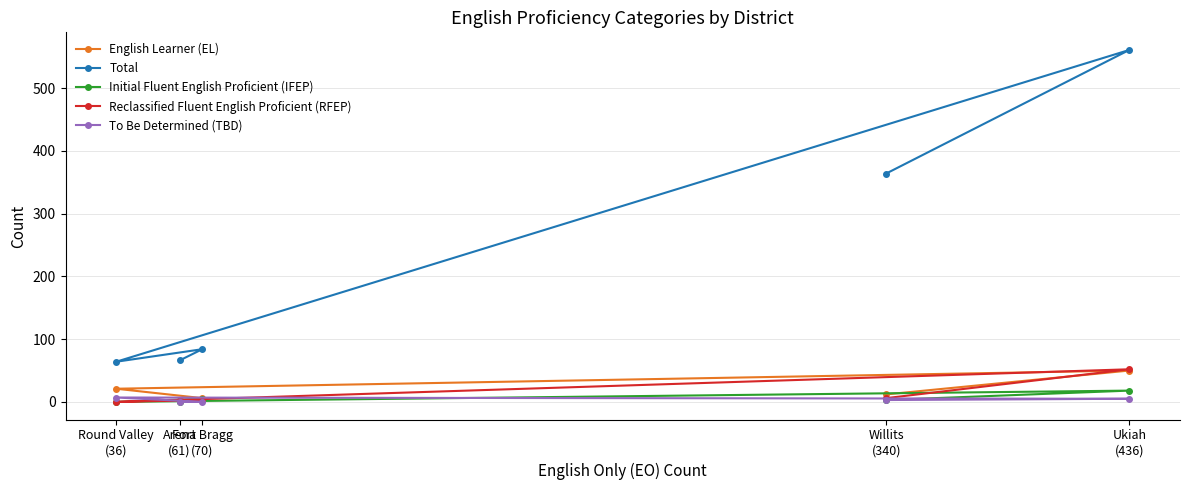

True or false: Initial Fluent English Proficient (IFEP) has a value of 29 at Ukiah
(436).

False